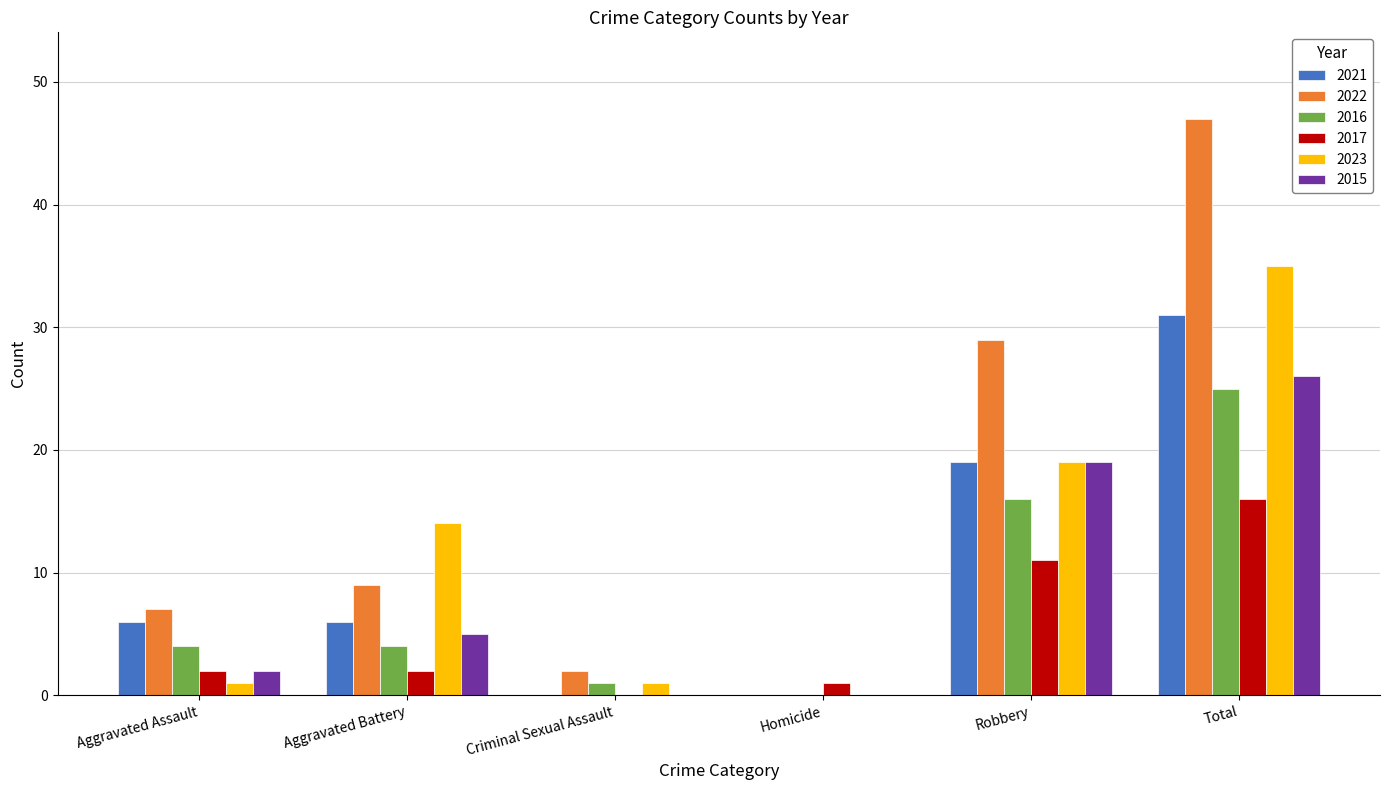

At which category is the sum across all series the highest?

Total